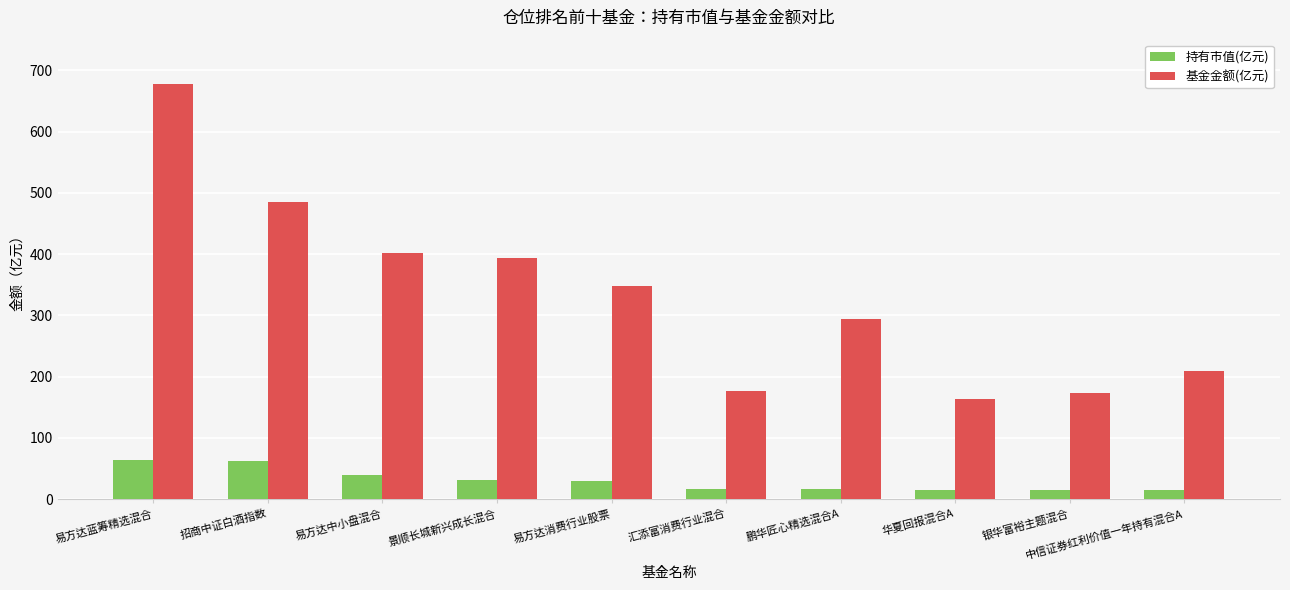

What is the value of the 基金金额(亿元) bar at the 7th from the left?

293.4